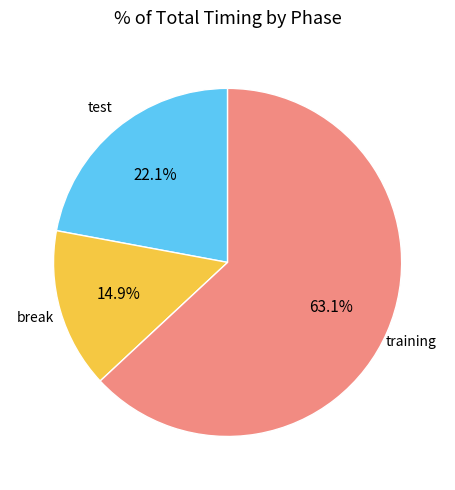

Is the sum of break and training greater than half?

Yes